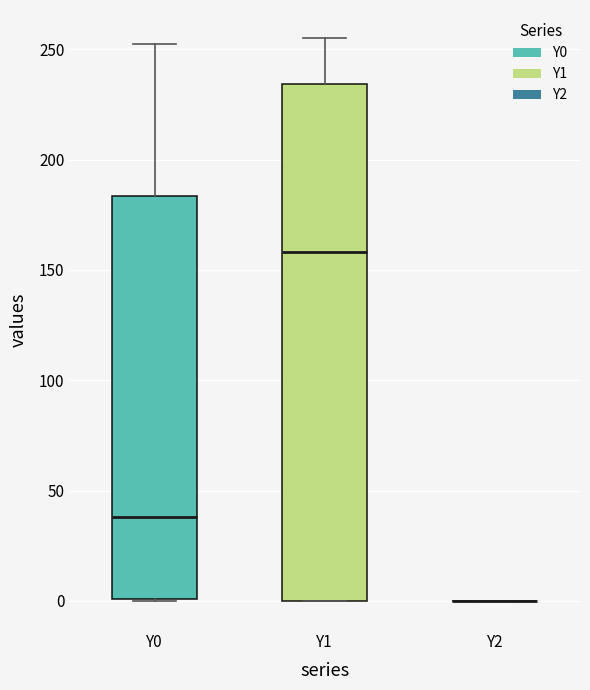

Where is the lower edge of the box for Y1 on the y-axis? The values are not printed on the chart, so give them approximately, as read against the axis.

0